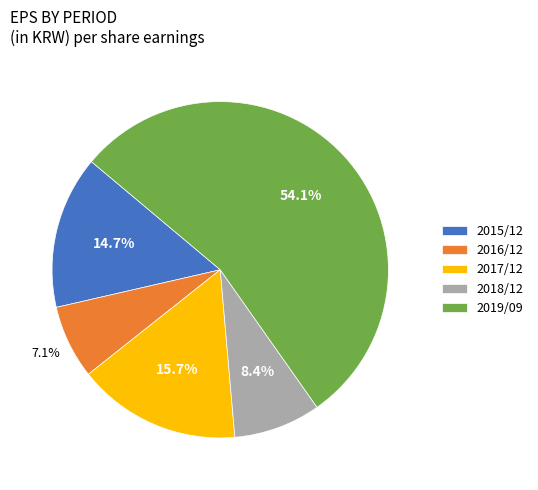

How many slices are in this pie chart?

5